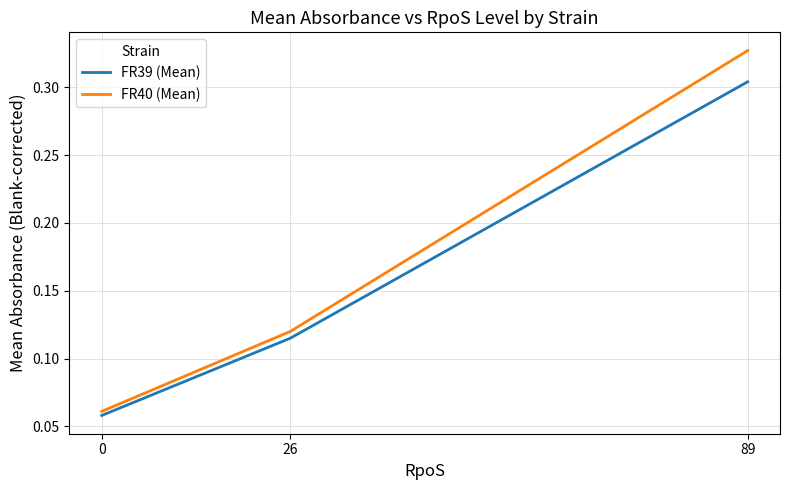

Rank the categories by FR40 (Mean) value from lowest to highest.

0, 26, 89